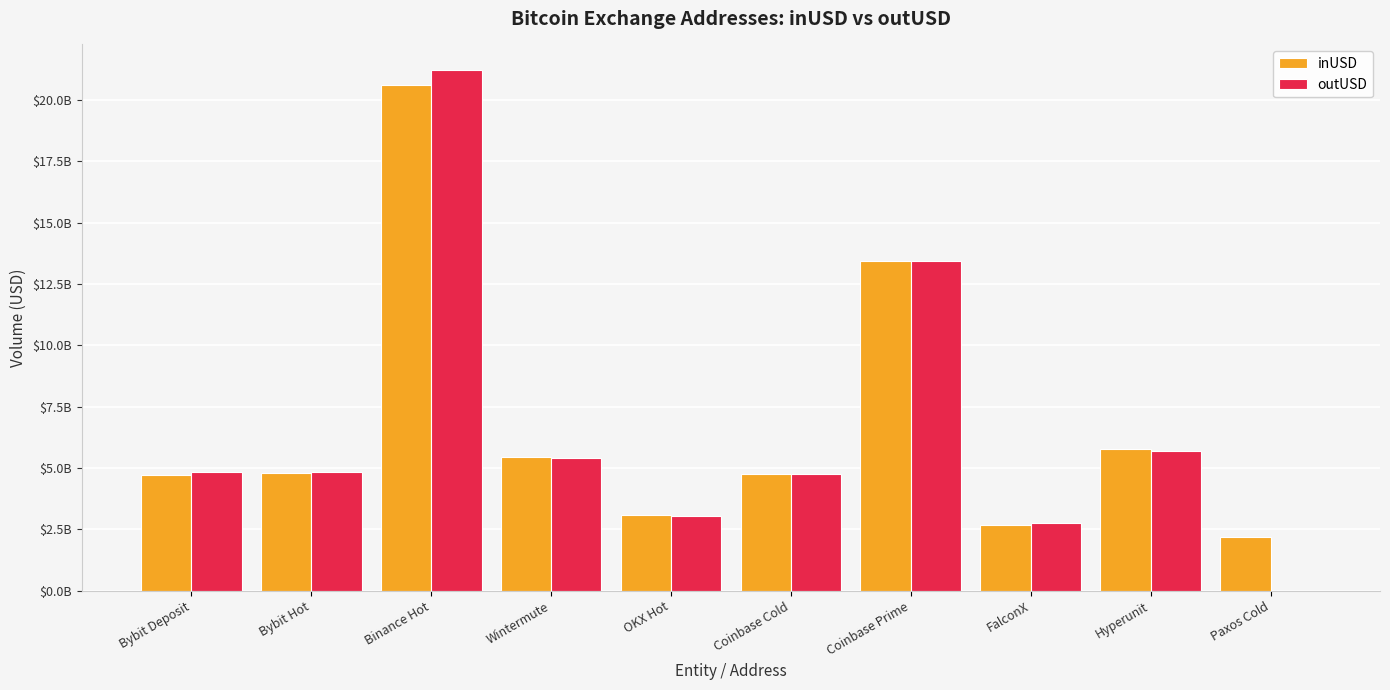

Which series has the largest range (max minus min)?

outUSD